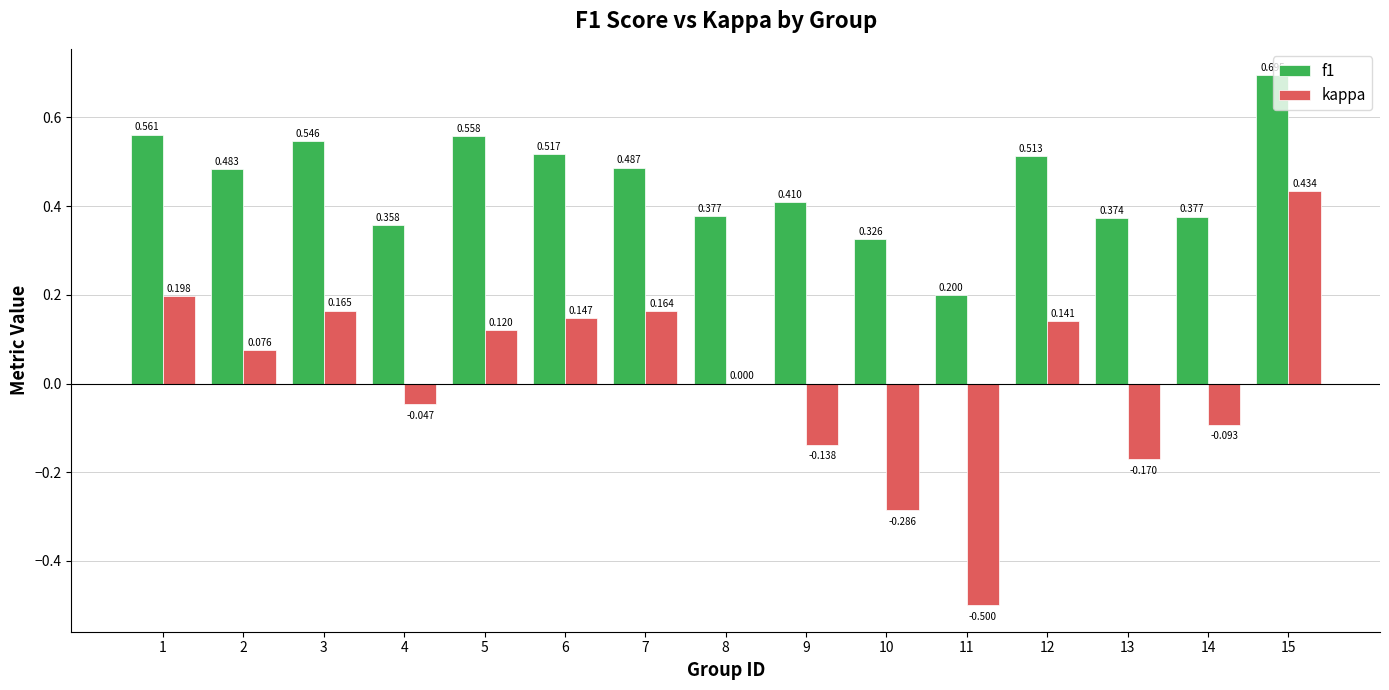

Which series changed the most between 4 and 8?

kappa